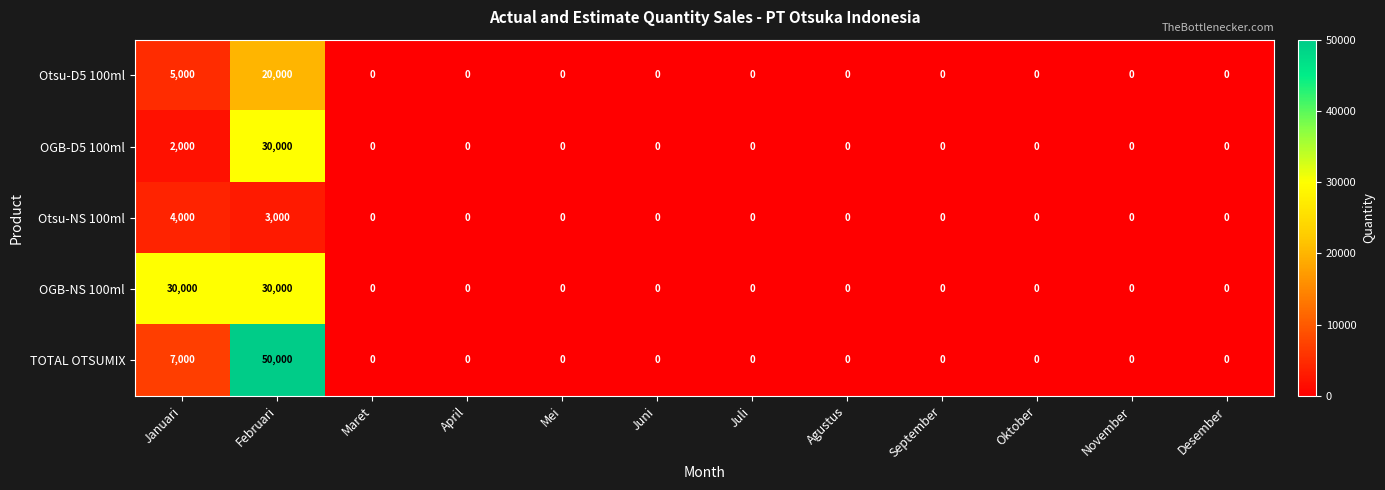

Which series has the largest total across all categories?

OGB-NS 100ml